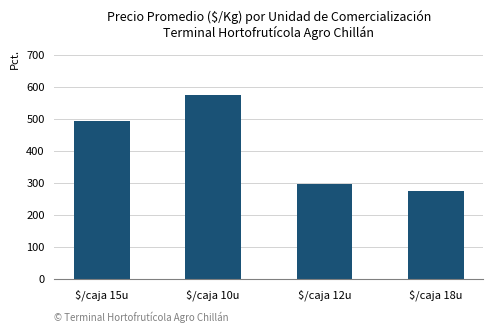

Reading right to left, transcribe all the data shown in this chart.

$/caja 18u=275.0	$/caja 12u=298.7	$/caja 10u=576.9	$/caja 15u=493.8